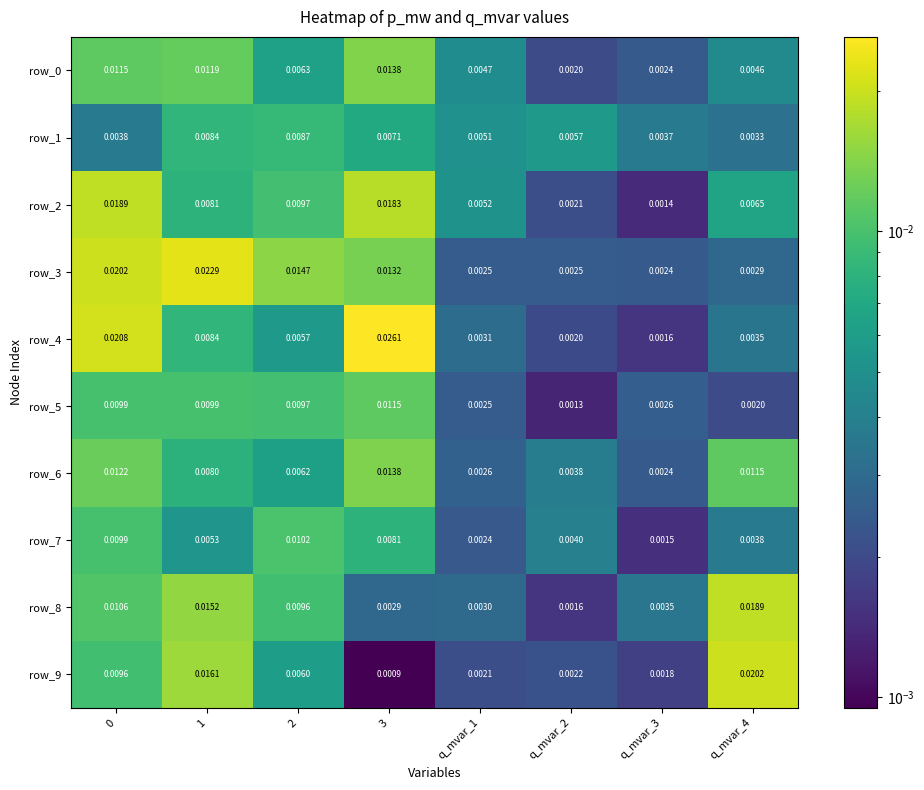

At which label is row_9 closest to 0?

3